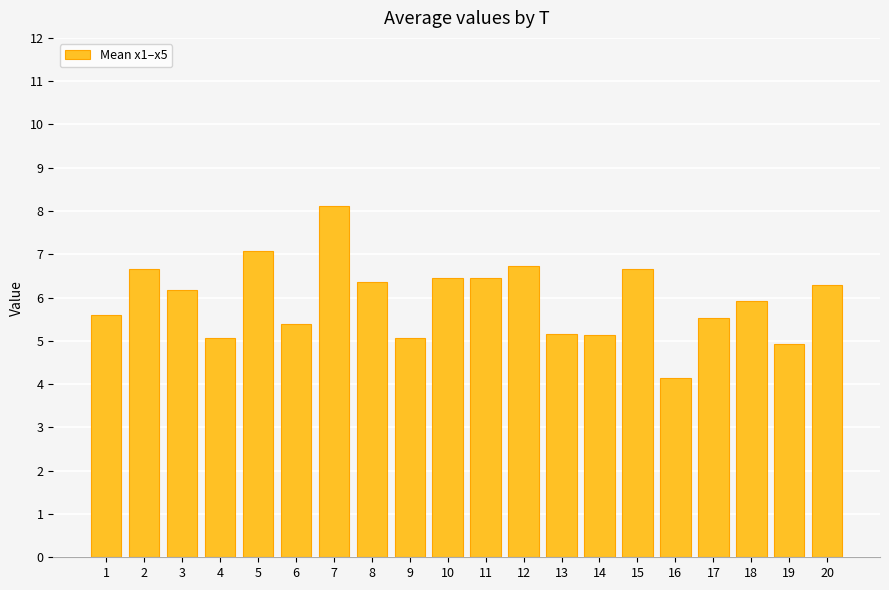

What is the value of the 11th bar from the left?

6.4